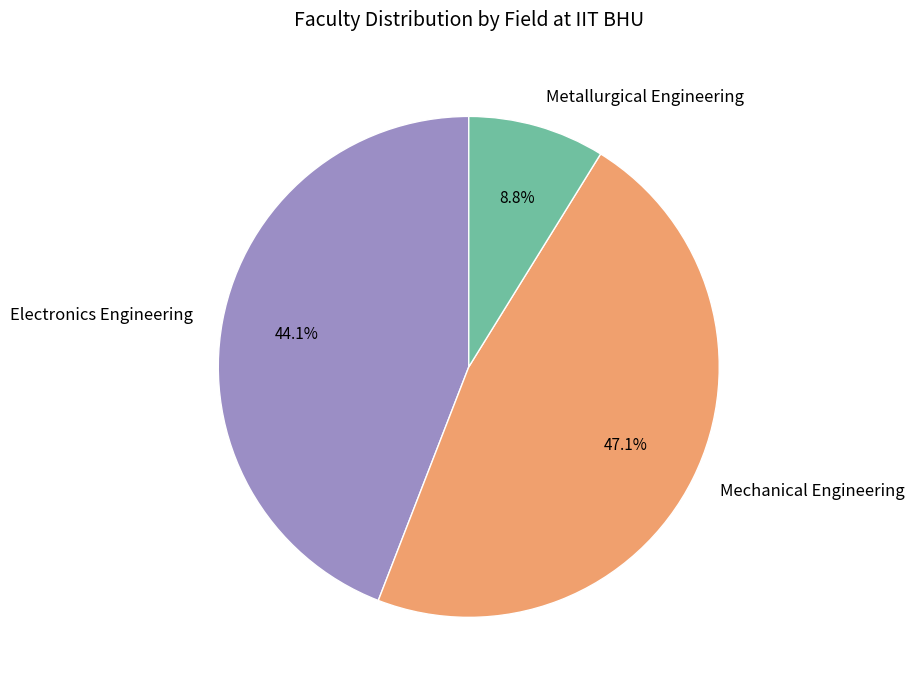

Which slice is the smallest?

Metallurgical Engineering